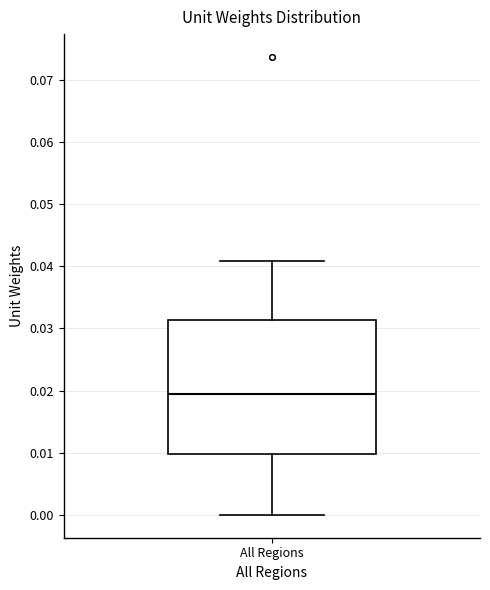

Read this box plot against the y-axis: the position of the median line, the range covered by the box, and the ends of both whiskers. The values are not printed on the chart, so give them approximately, as read against the axis.

median 0.019, box 0.010 to 0.031, whiskers 0.000 to 0.041